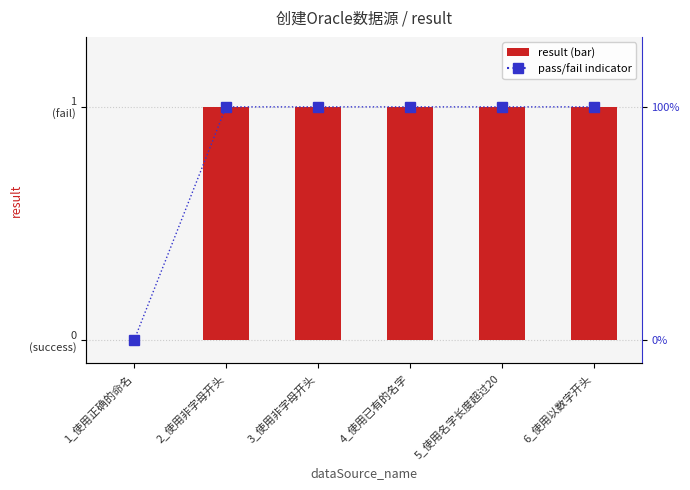

At 1_使用正确的命名, list the series in order from smallest to largest.

result, pass/fail indicator